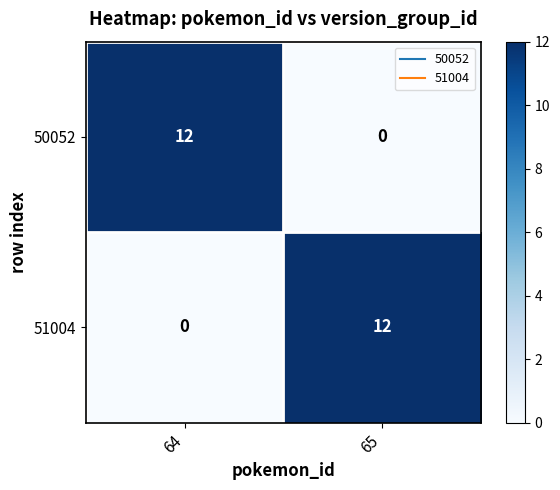

The value of 51004 at 64 is -8. True or false?

False